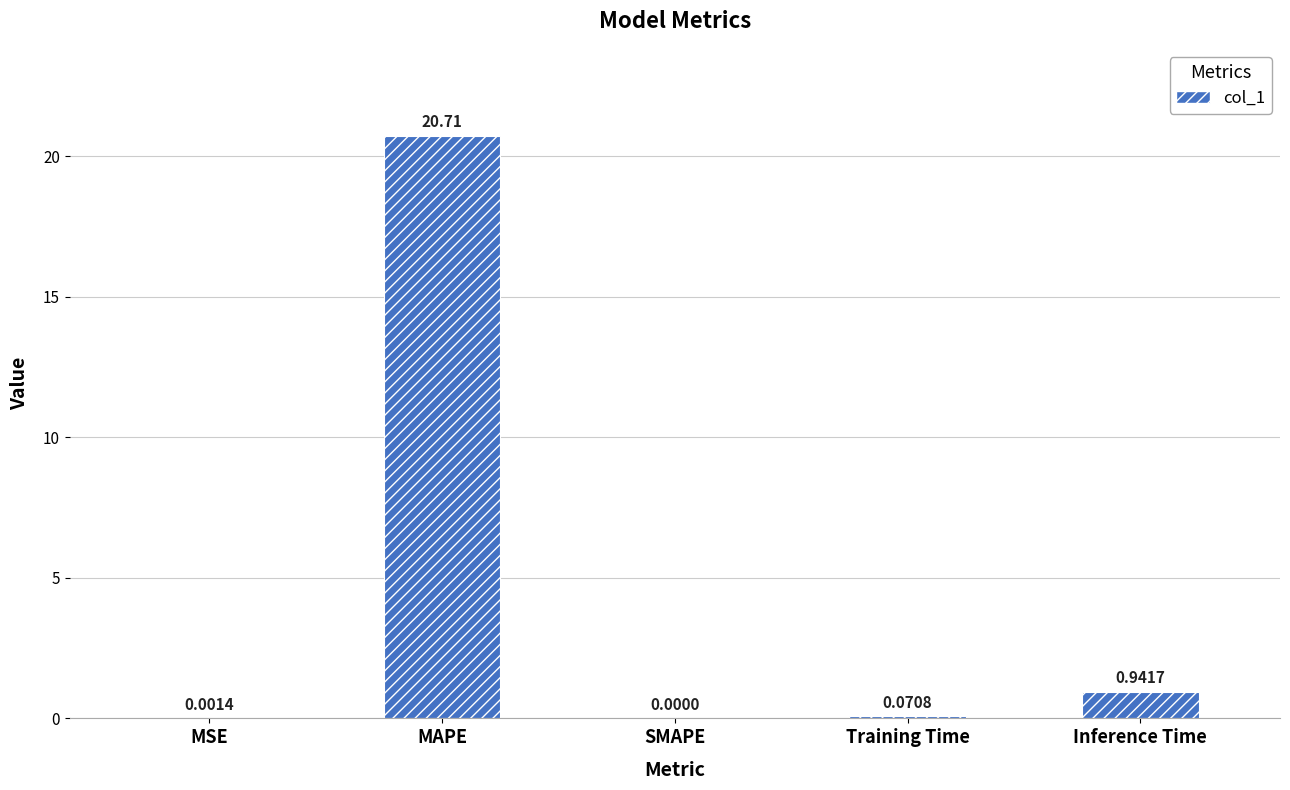

What is the sum of the values at MAPE and MSE?

20.7